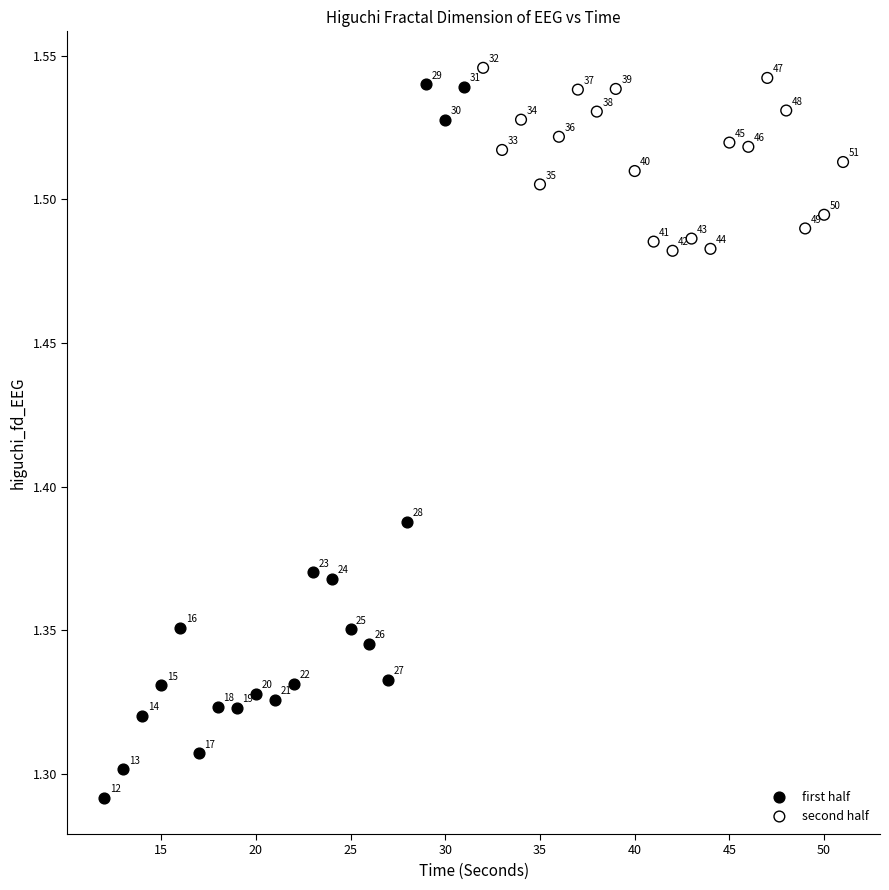

What are all the series names shown in the legend?

first half, second half